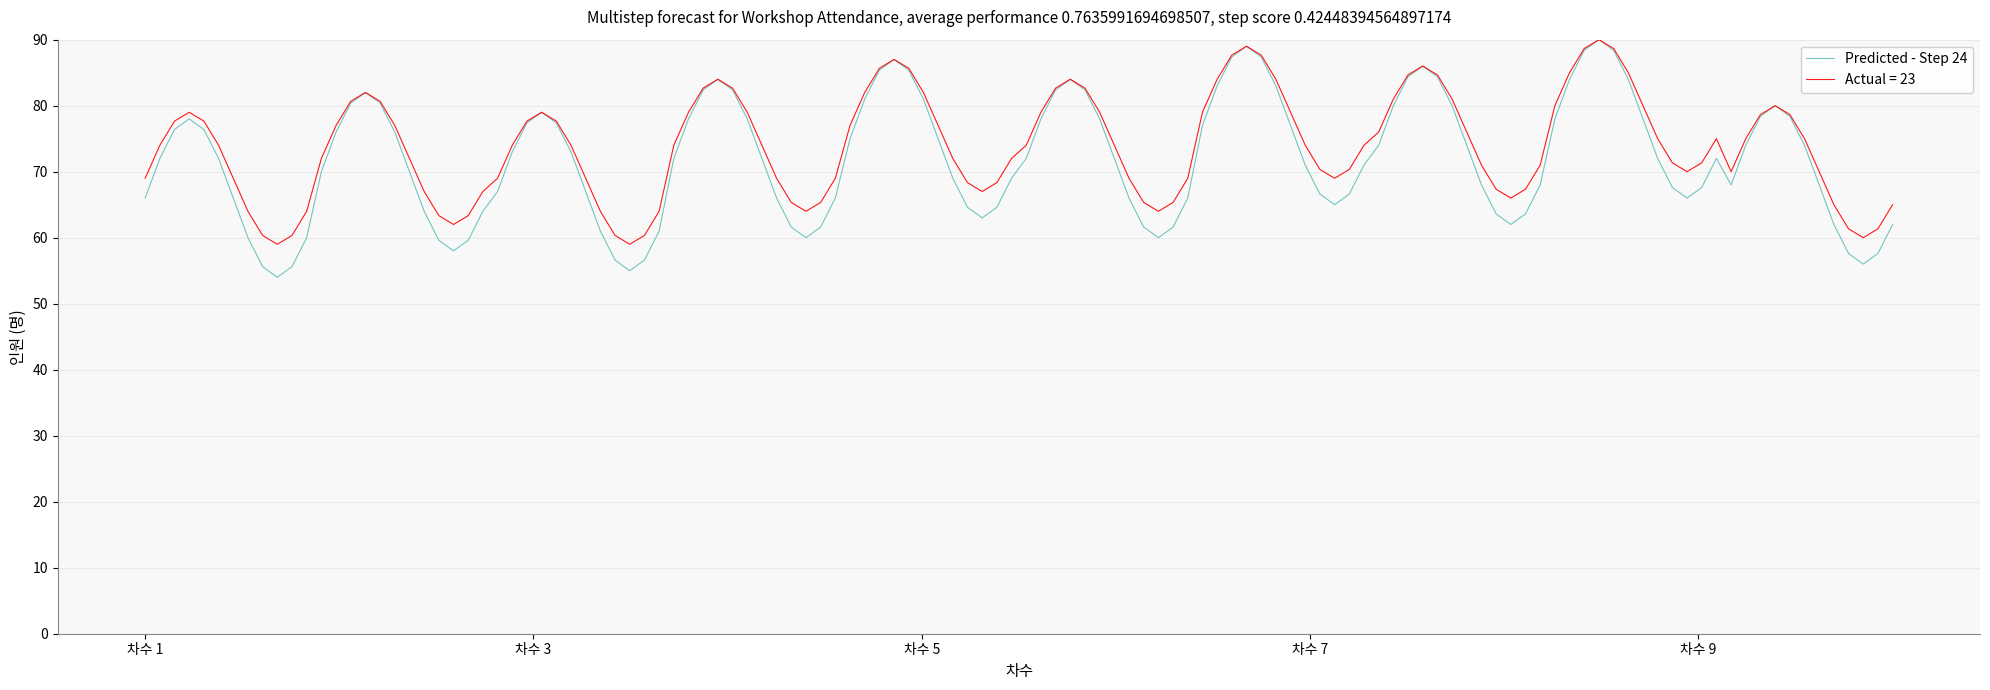

Is this an area chart (filled region under the line)?

No